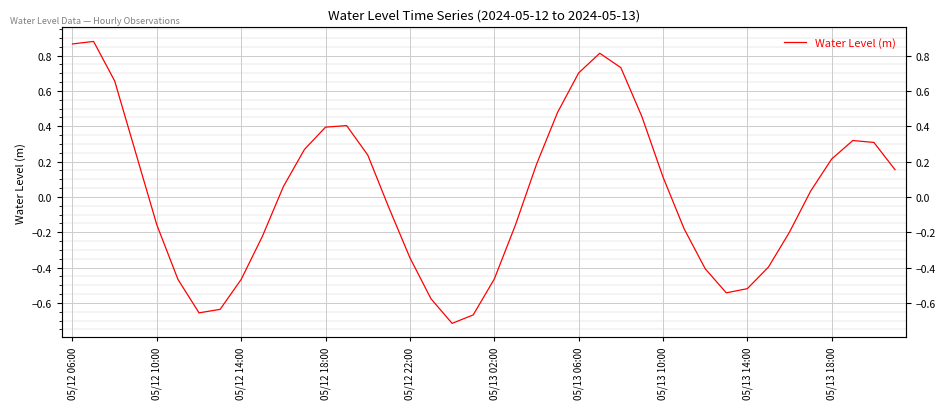

Reading right to left, what are all the values shown in this chart?

0.2	0.3	0.3	0.2	0.0	-0.2	-0.4	-0.5	-0.5	-0.4	-0.2	0.1	0.5	0.7	0.8	0.7	0.5	0.2	-0.2	-0.5	-0.7	-0.7	-0.6	-0.3	-0.1	0.2	0.4	0.4	0.3	0.1	-0.2	-0.5	-0.6	-0.7	-0.5	-0.2	0.2	0.7	0.9	0.9